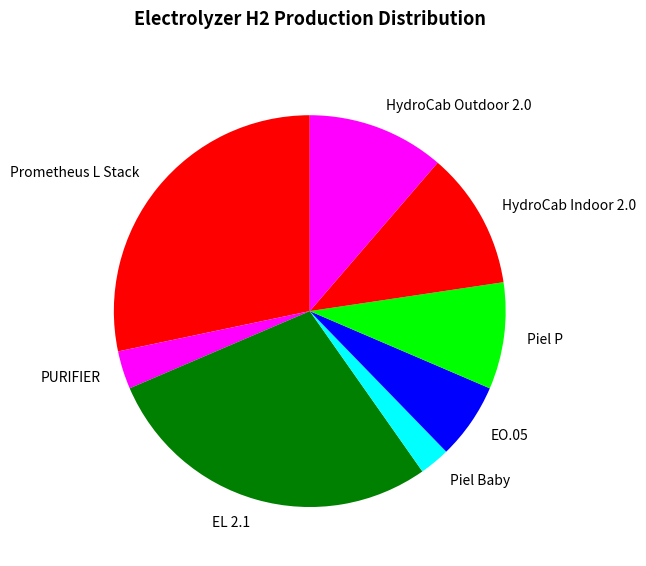

Which category has the smallest portion of the pie?

Piel Baby